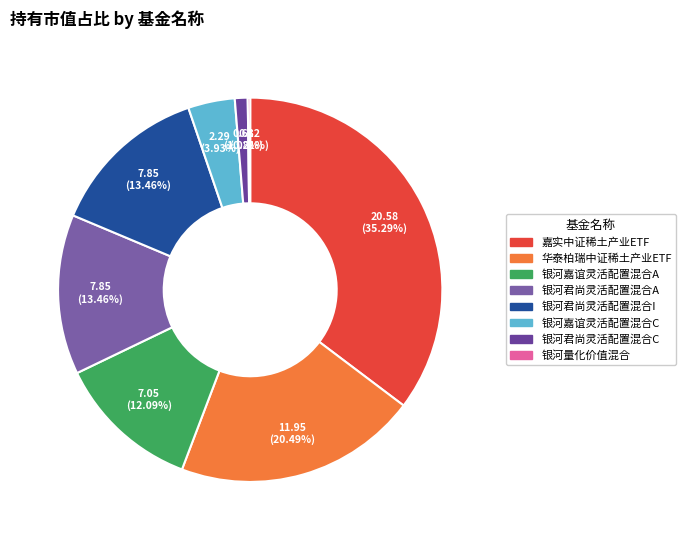

To the nearest percent, what percentage of the pie is 银河君尚灵活配置混合I?

13%